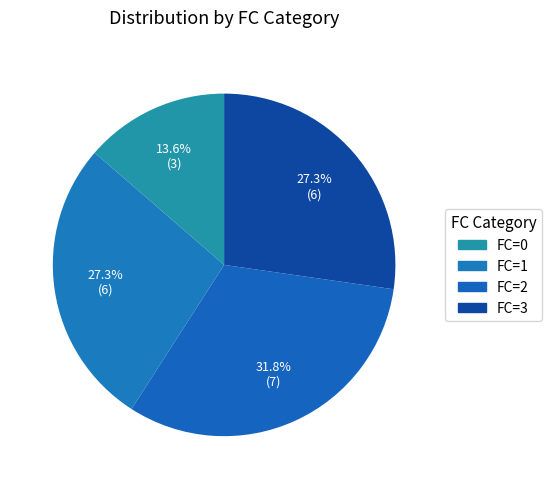

Does any single category account for the majority?

No